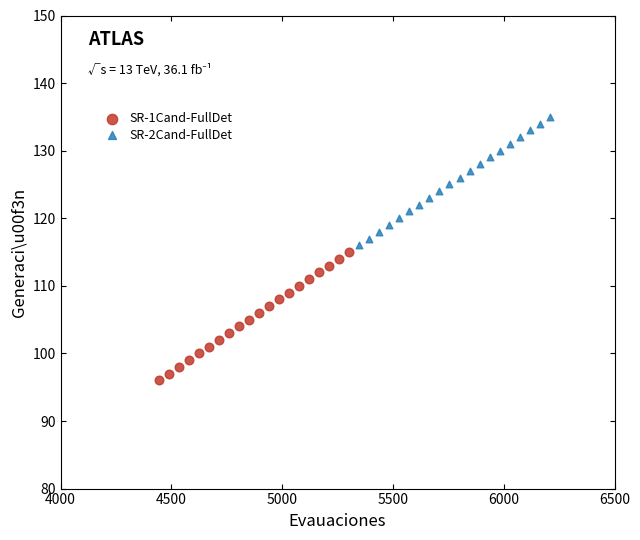

Which series reaches the maximum Y coordinate?

SR-2Cand-FullDet